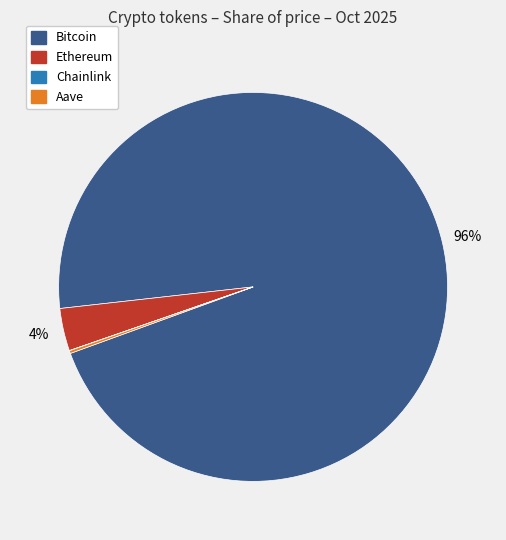

To the nearest percent, what is the average slice percentage?

25%